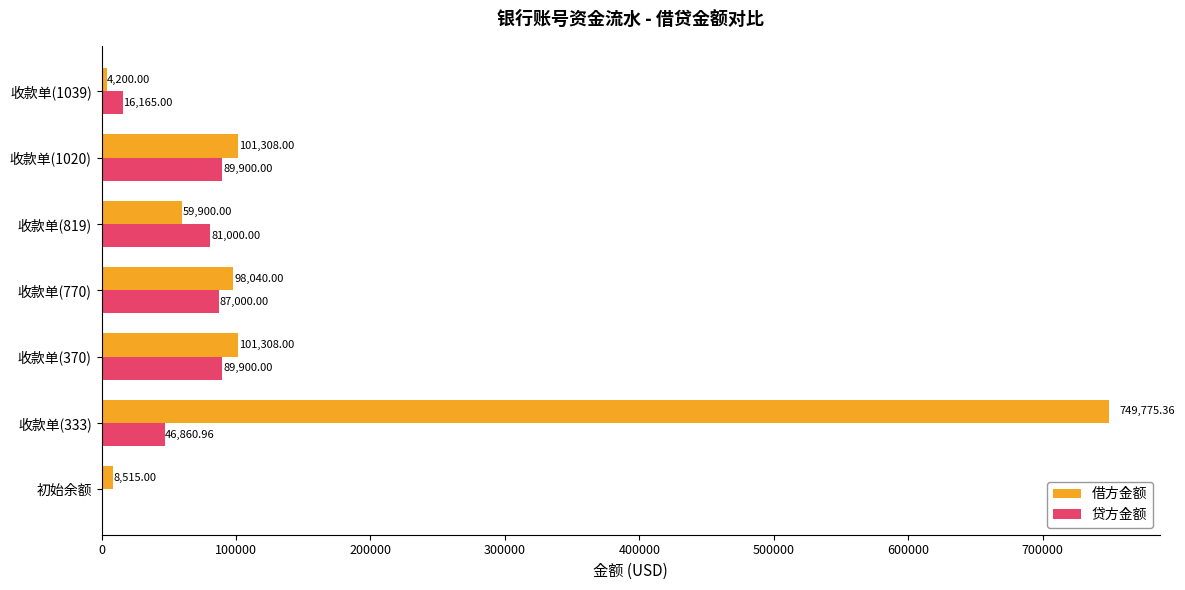

What is the sum of the 借方金额 values at 收款单(1039) and 收款单(333)?

753975.4